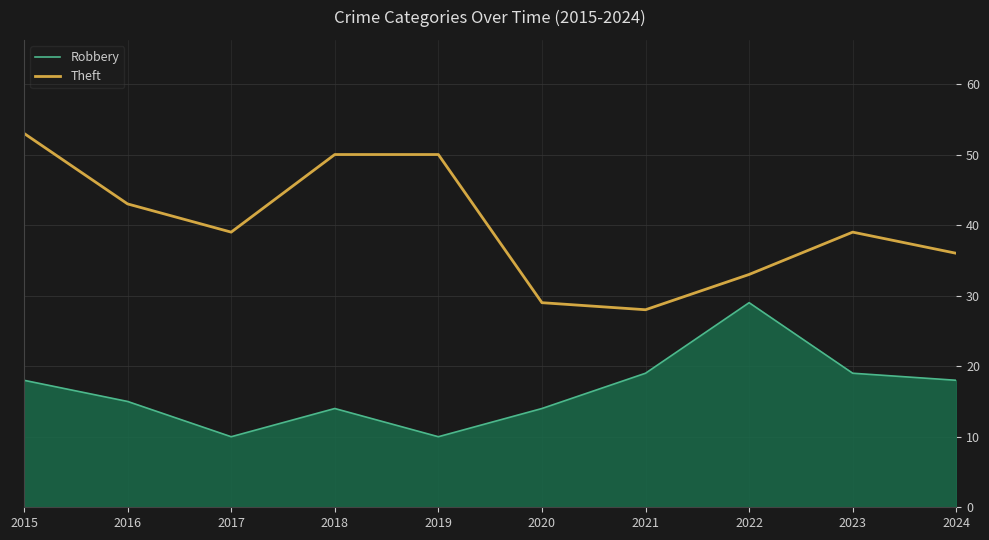

Count the Theft values in the range 33 to 50.

7